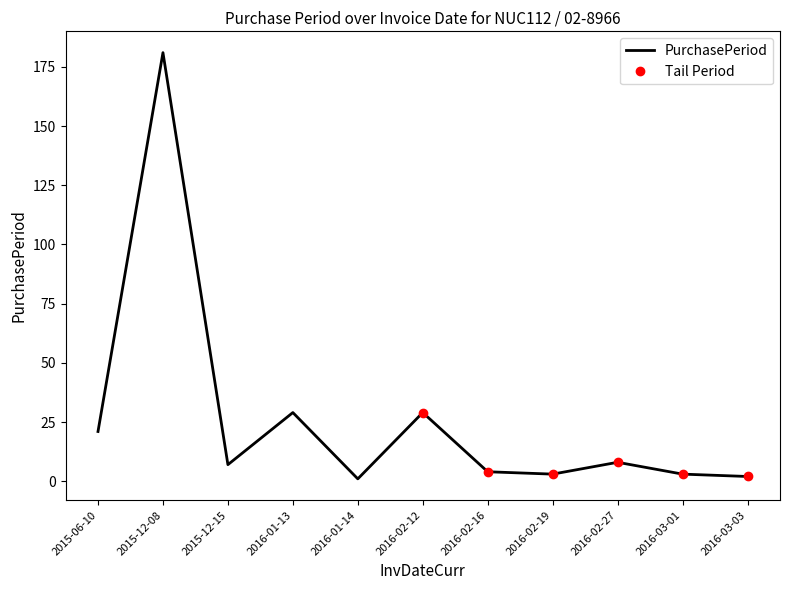

What is the label of the 11th point from the left?

2016-03-03